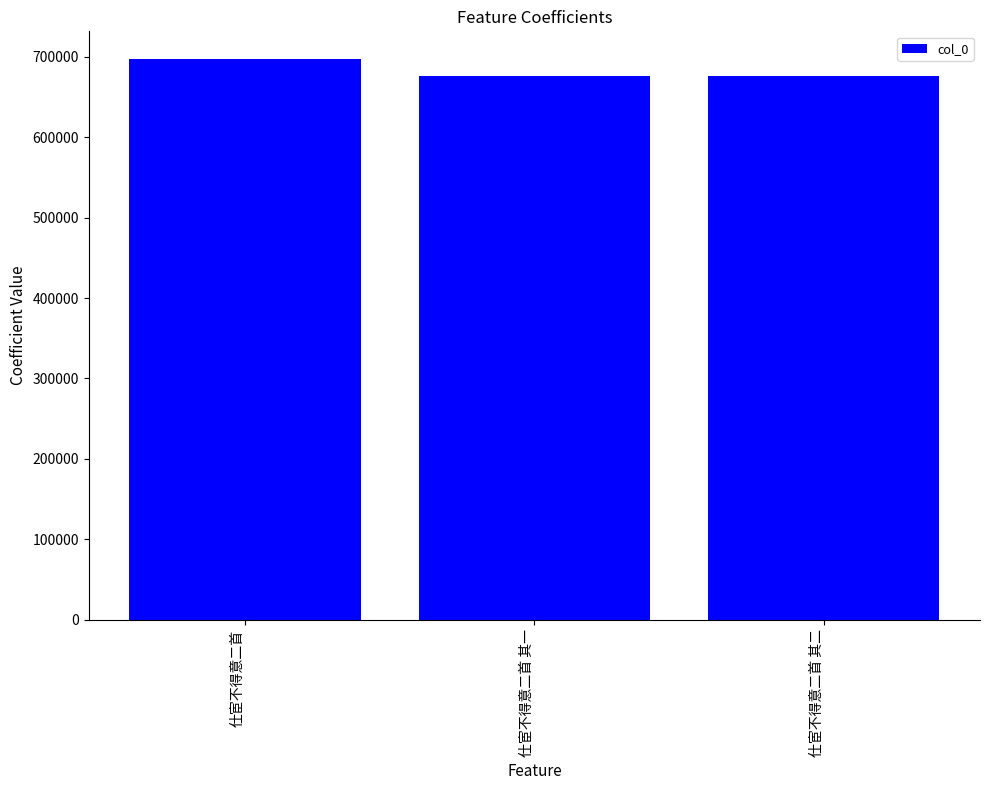

What is the smallest value displayed?

676584